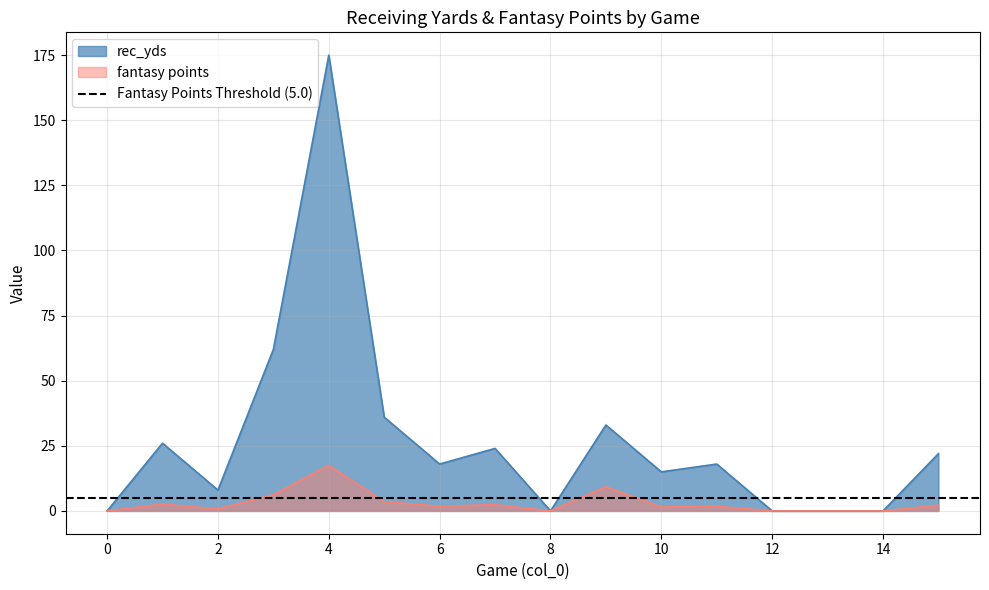

How many lines are shown in the chart?

2